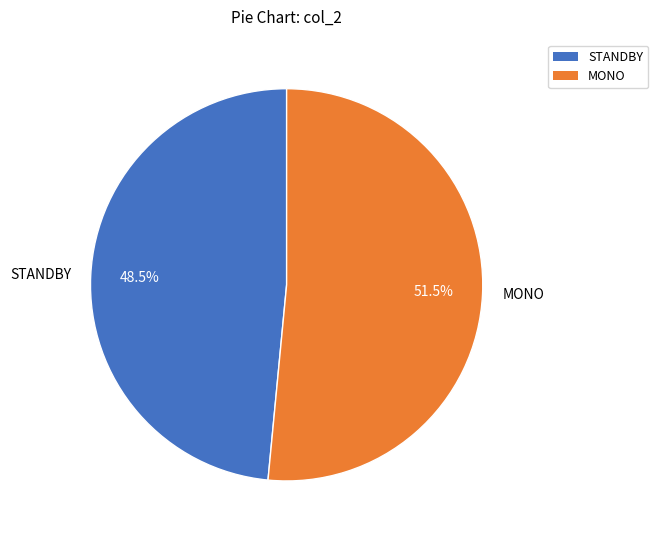

Is it true that STANDBY is 38% of the pie?

False